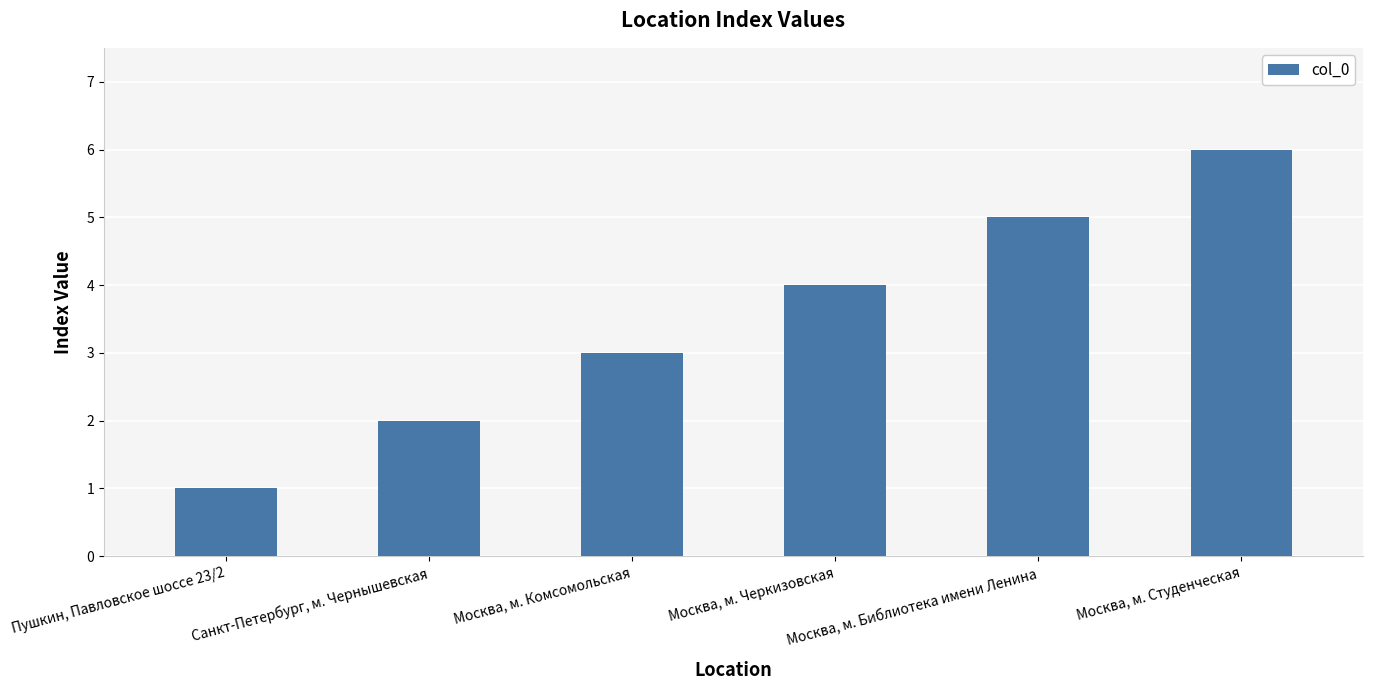

At which category does the chart reach its minimum across all series?

Пушкин, Павловское шоссе 23/2